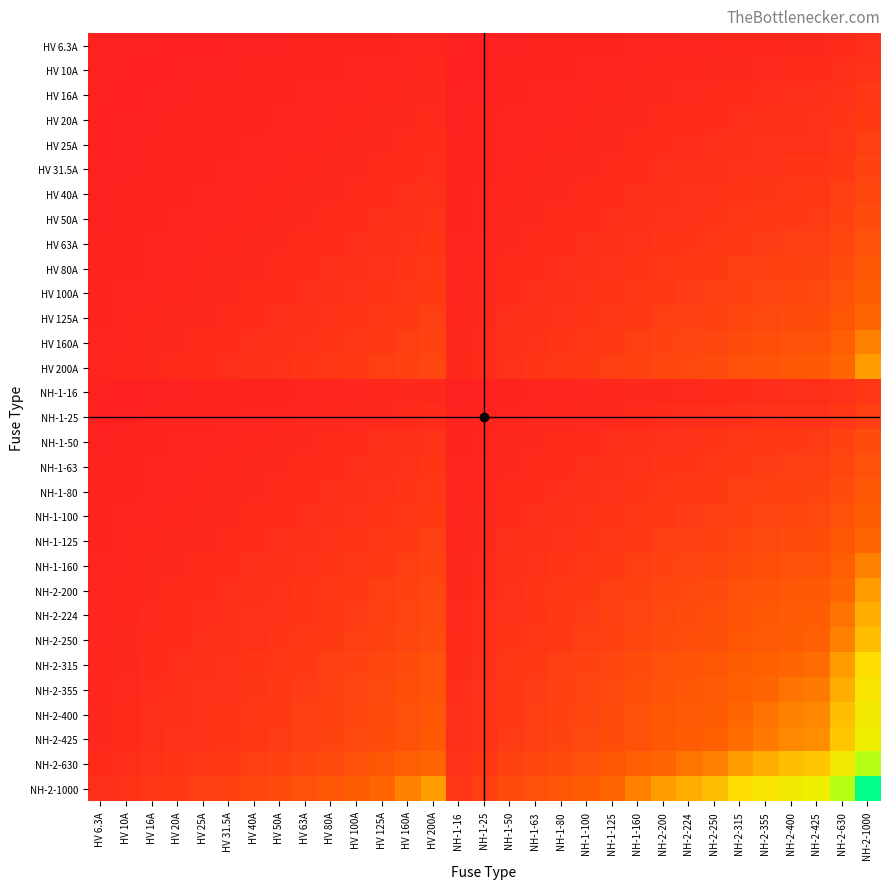

At NH-1-80, list the series in order from smallest to largest.

HV 6.3A, HV 10A, HV 16A, NH-1-16, HV 20A, HV 25A, NH-1-25, HV 31.5A, HV 40A, HV 50A, NH-1-50, HV 63A, NH-1-63, HV 80A, NH-1-80, HV 100A, NH-1-100, HV 125A, NH-1-125, HV 160A, NH-1-160, HV 200A, NH-2-200, NH-2-224, NH-2-250, NH-2-315, NH-2-355, NH-2-400, NH-2-425, NH-2-630, NH-2-1000